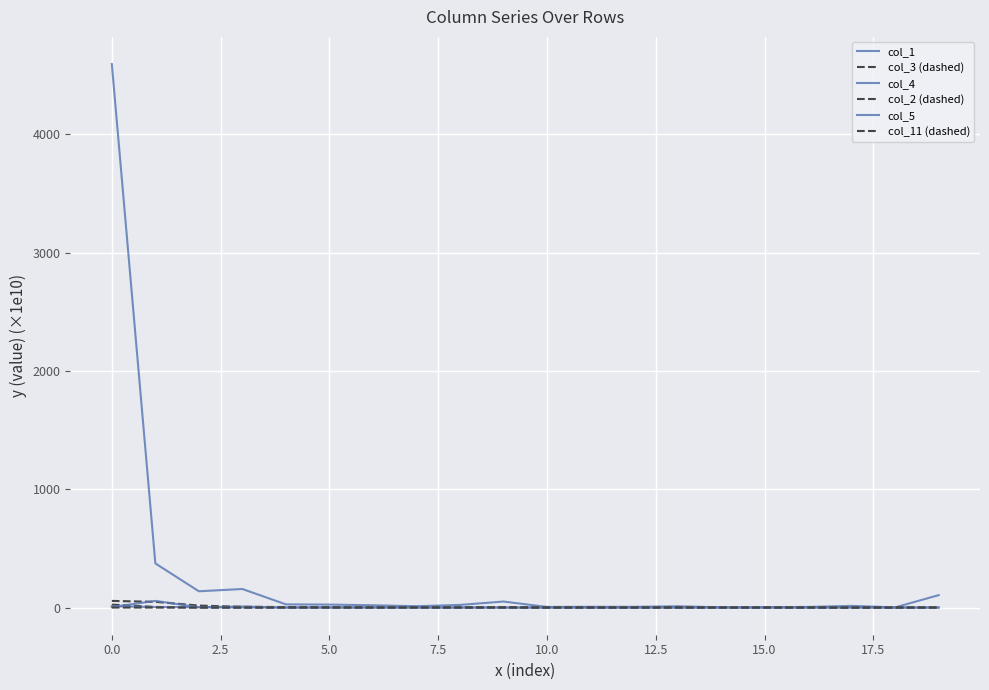

In col_5, how many points are higher than both neighbors (excluding endpoints)?

6